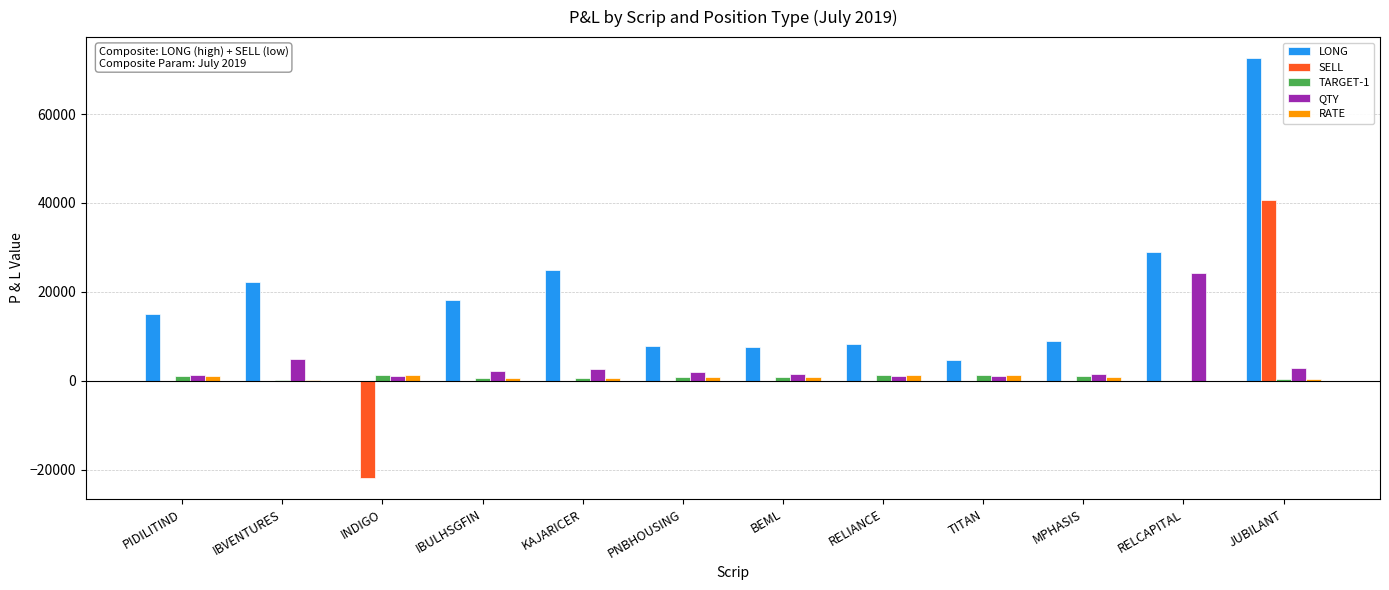

Is the value of QTY at JUBILANT greater than the value of LONG at JUBILANT?

No